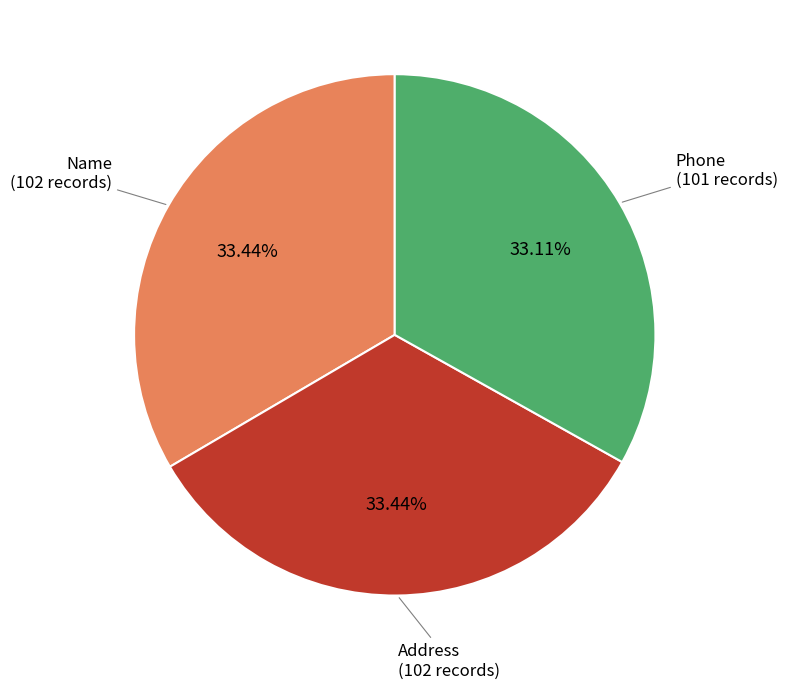

Count the number of slices in the pie.

3